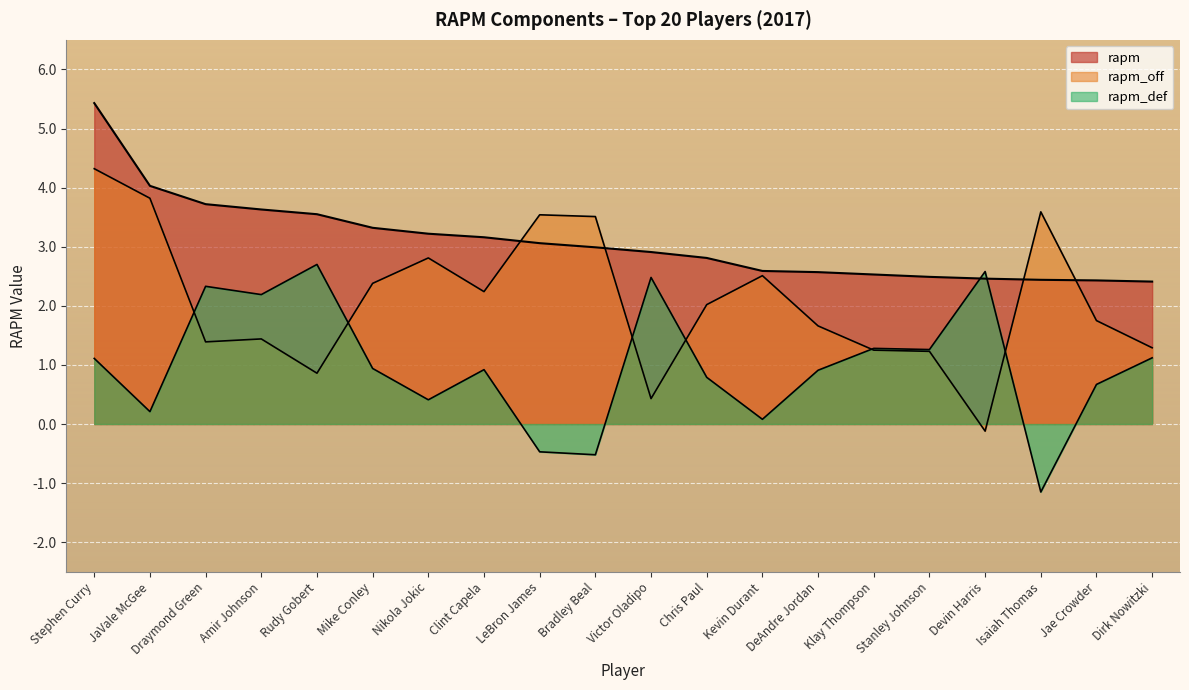

True or false: rapm_off has a value of 1.4 at Amir Johnson.

True